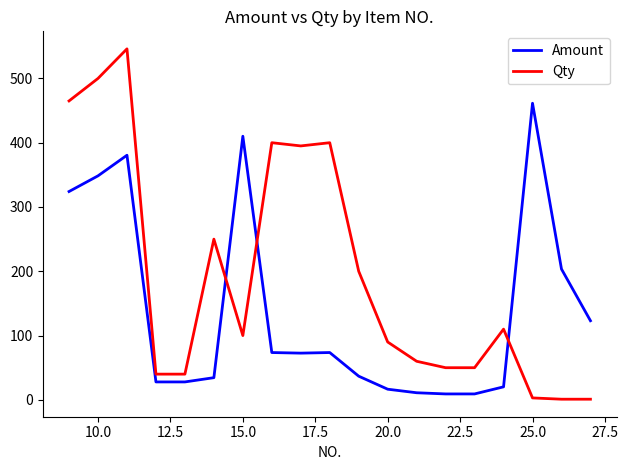

What is the difference between the maximum and minimum values in the Qty series?

545.0